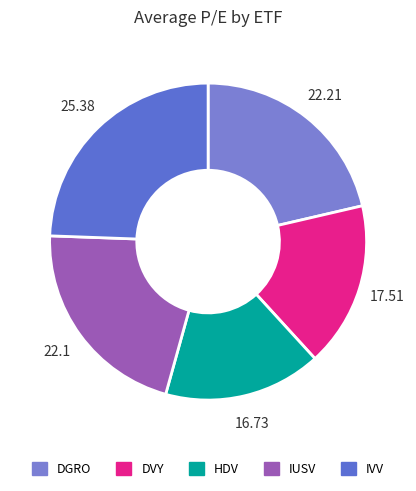

Count the number of slices in the pie.

5